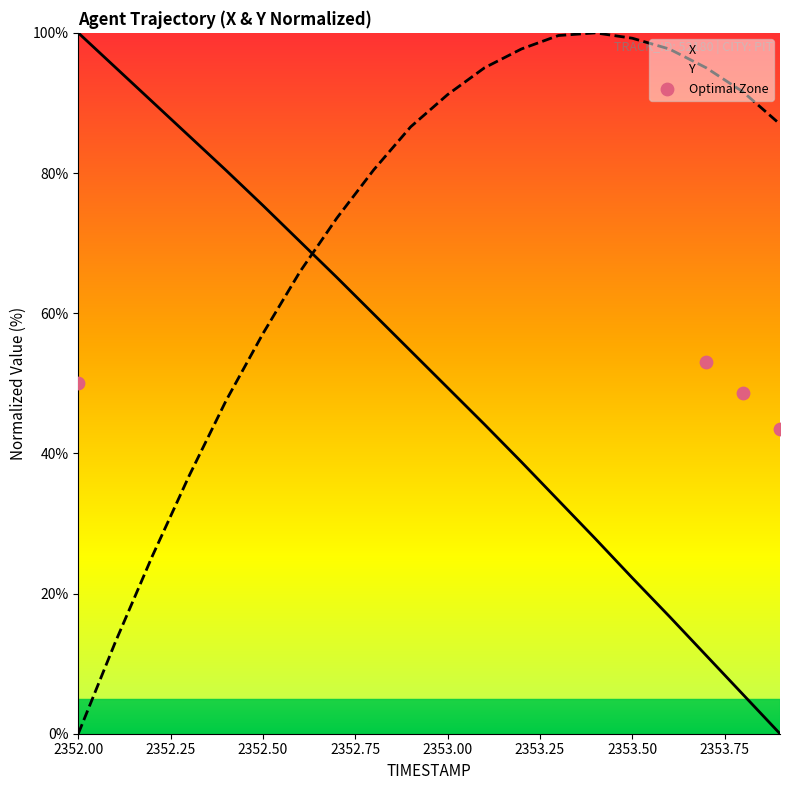

Which series reaches the minimum Y coordinate?

X